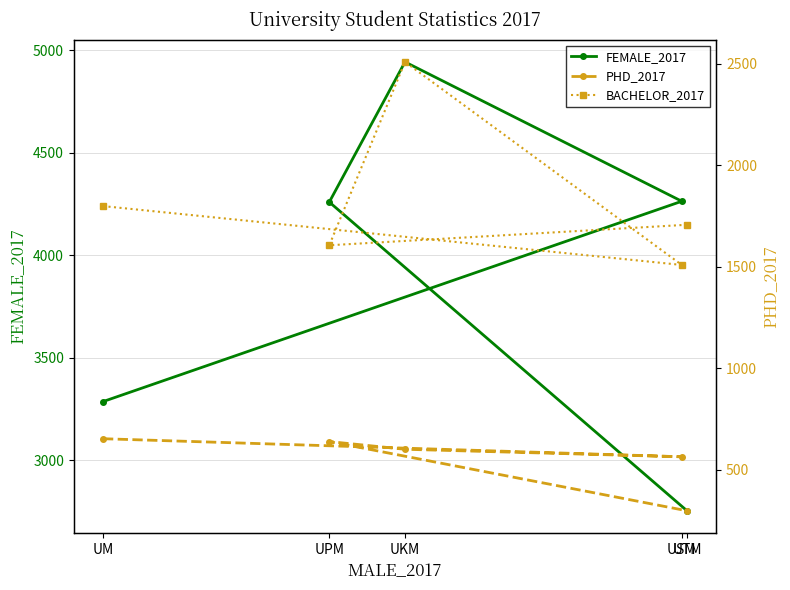

At UKM, list the series in order from smallest to largest.

PHD_2017, BACHELOR_2017, FEMALE_2017